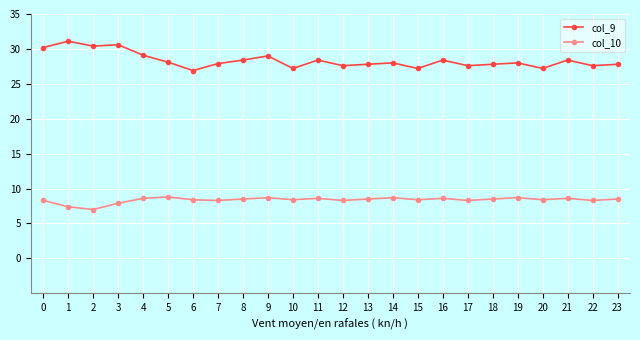

What is the minimum value for col_9?

26.9